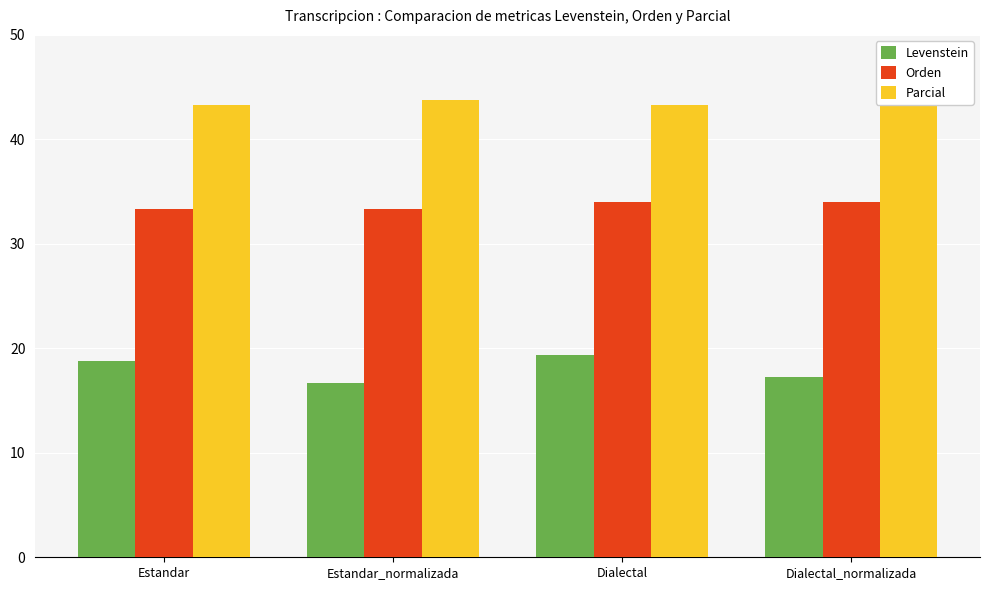

Reading left to right, transcribe all the data shown in this chart.

Levenstein: 18.8	16.7	19.4	17.2
Orden: 33.3	33.3	34.0	34.0
Parcial: 43.2	43.8	43.2	43.8